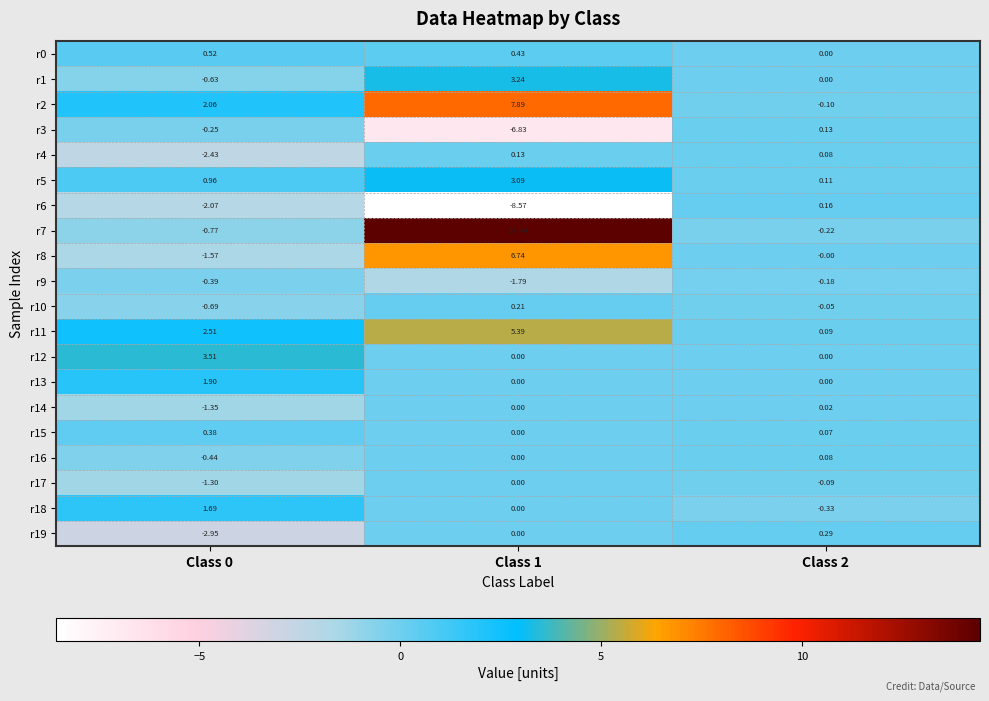

What is the total value across all series at Class 1?

24.4